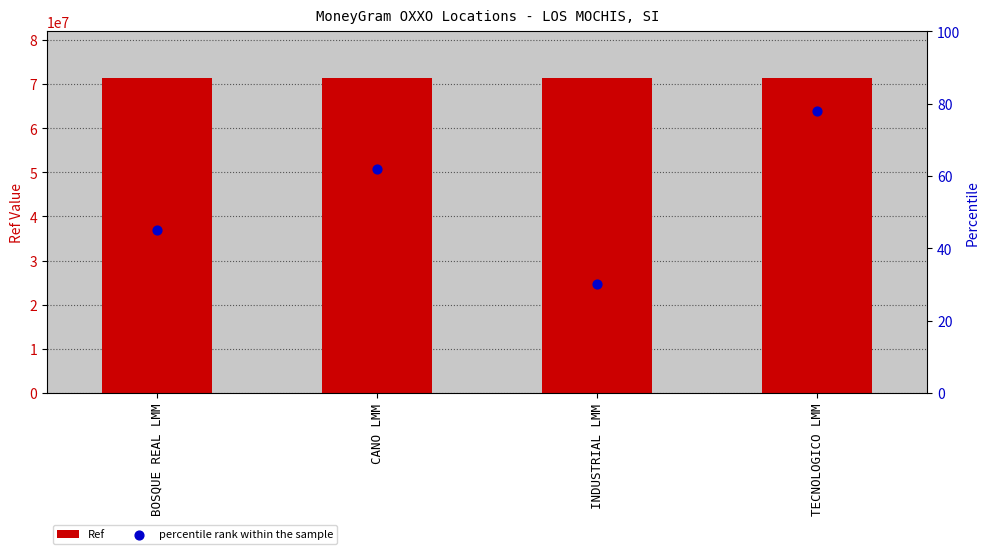

At how many categories does at least one series exceed 49340582?

4